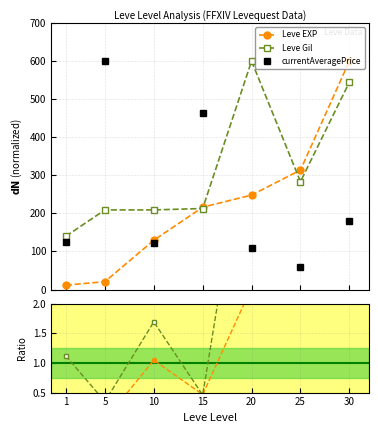

What is the greatest value displayed?

600.0